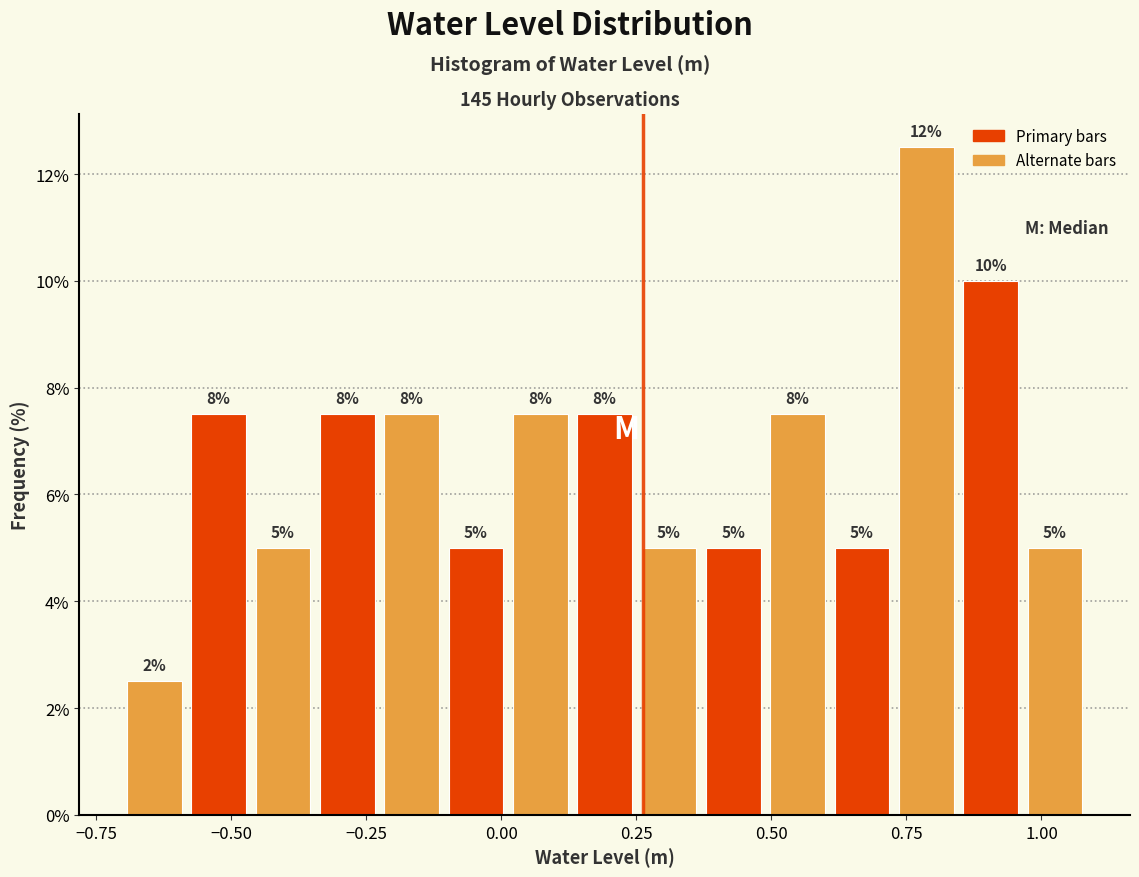

Around what value on the x-axis is the tallest bar? Give the approximate position of its centre, as read against the axis.

0.80